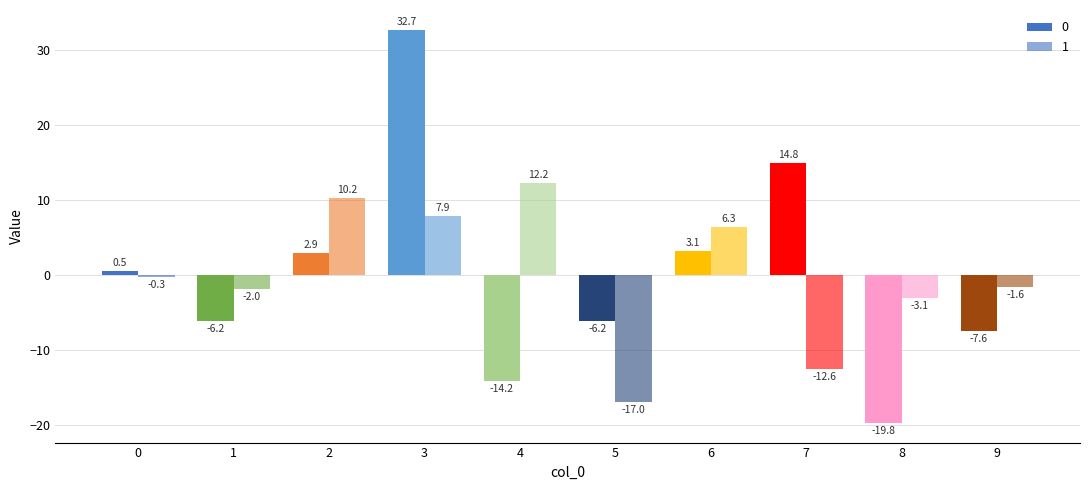

How many bars are there in total?

20